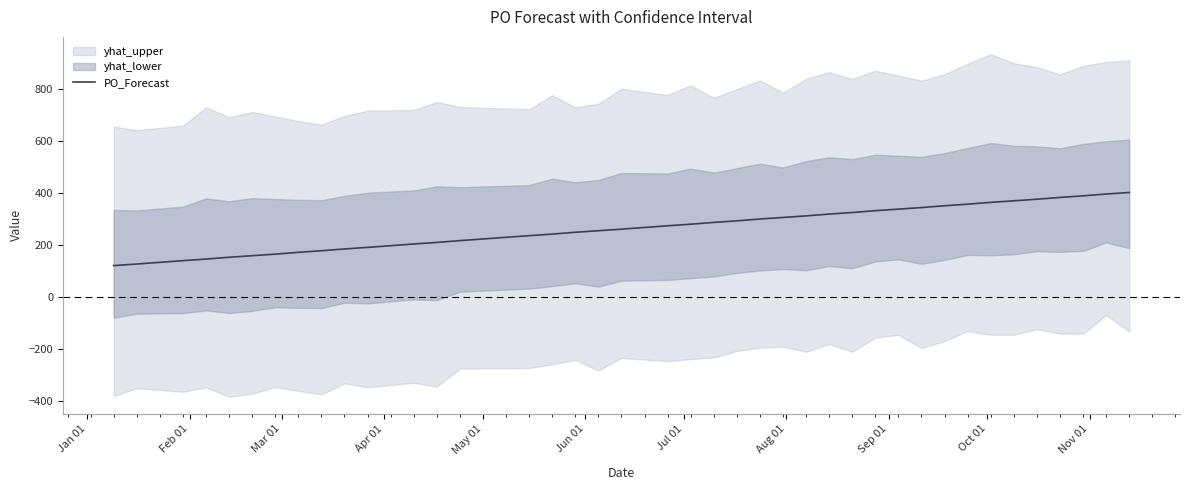

What is the maximum value for PO_Forecast?

402